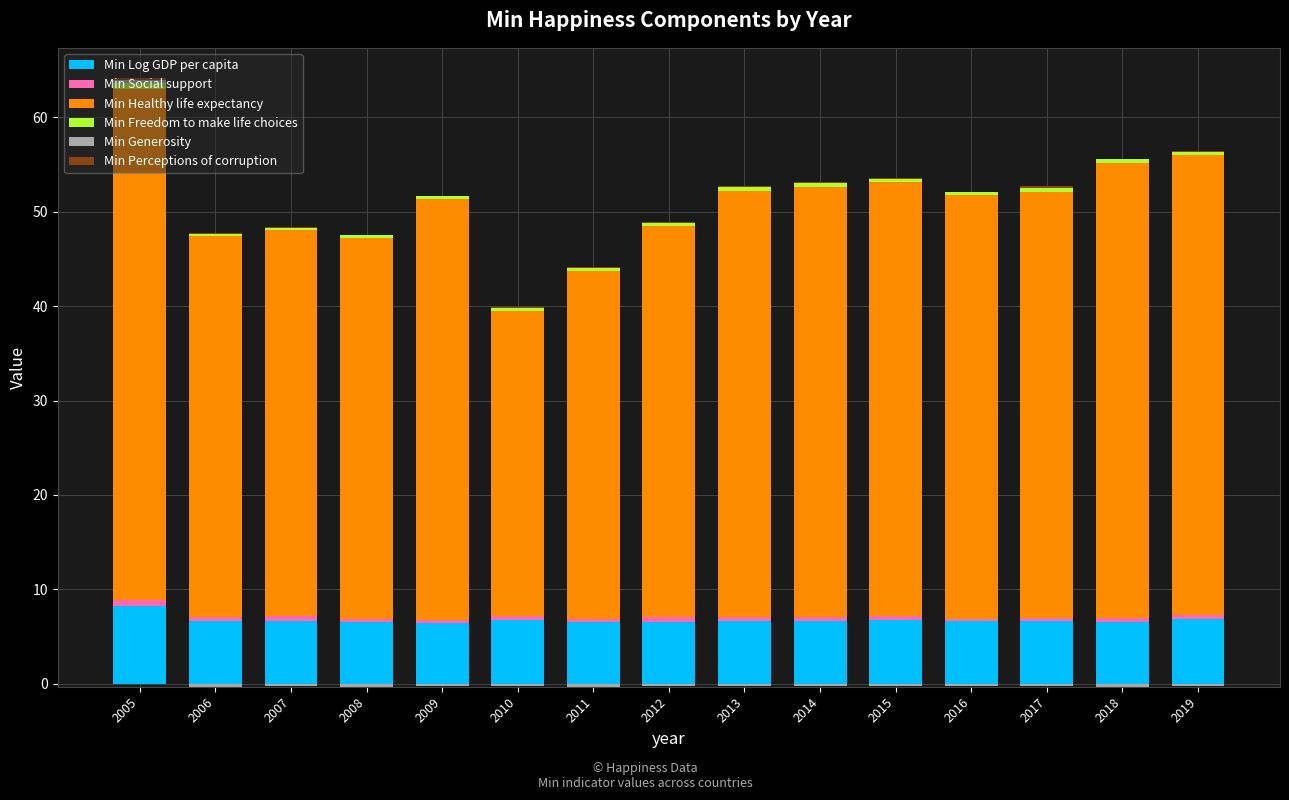

Which category has the lowest value in the Min Social support series?

2016